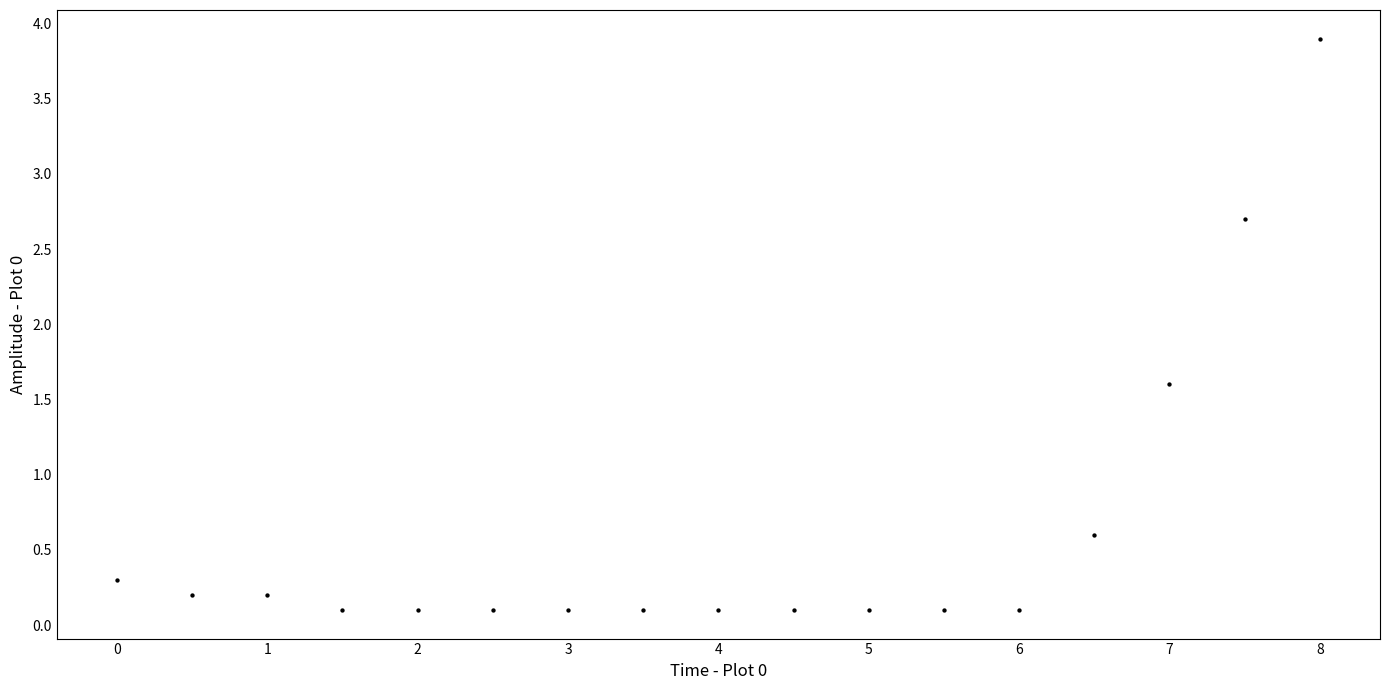

What is the range of Y values (max minus min)?

3.8